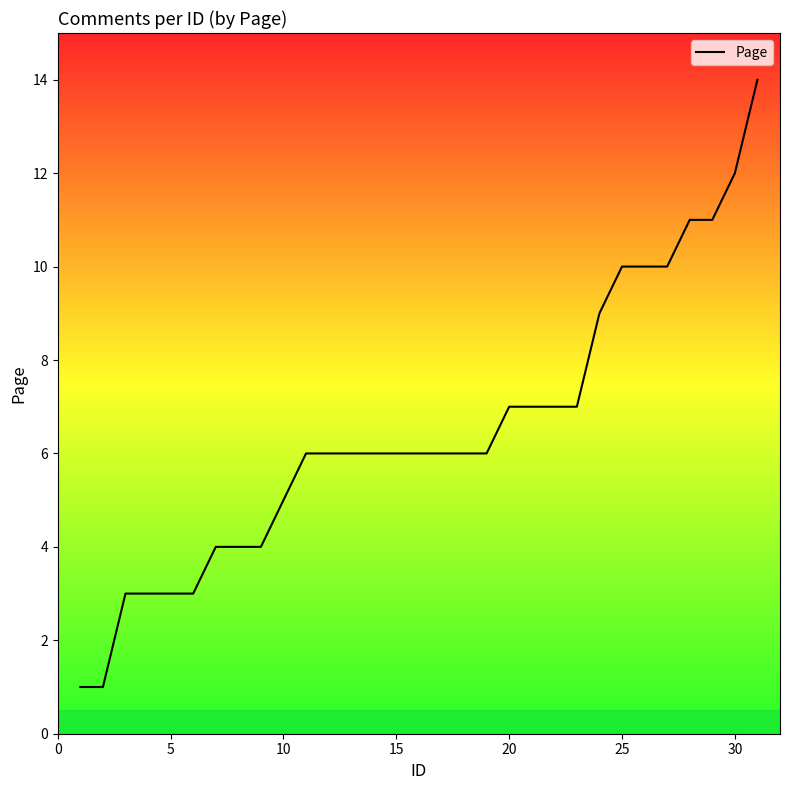

What is the maximum value shown in the chart?

14